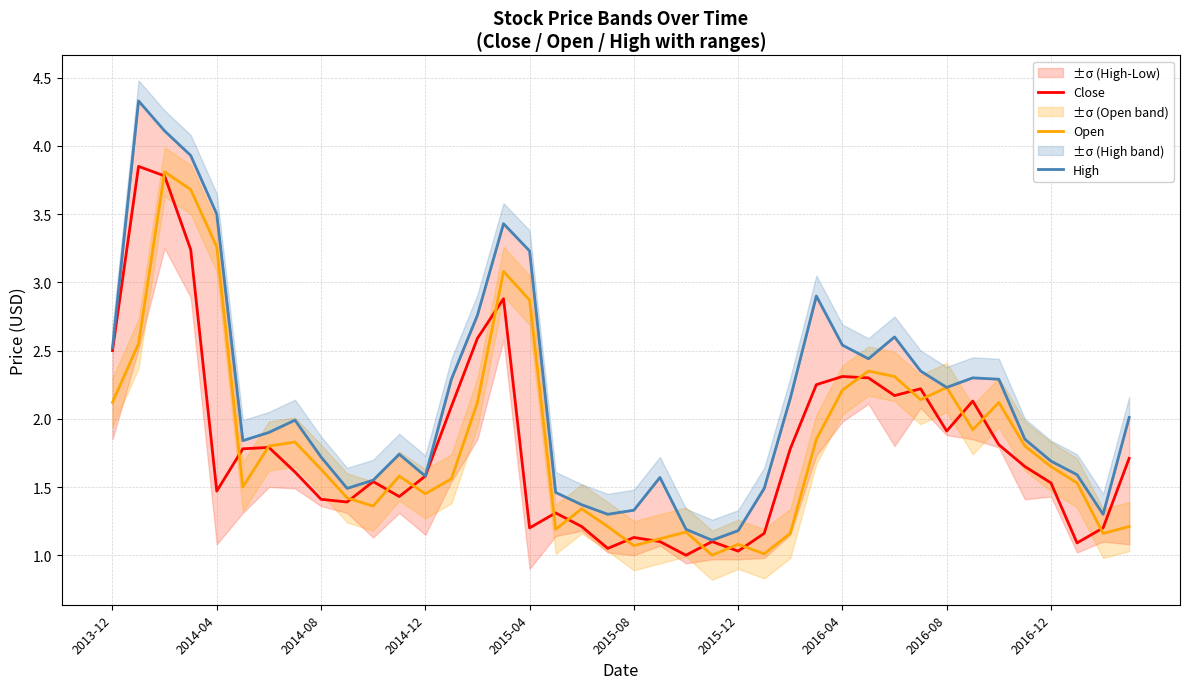

What is the difference between the Close values at 21 and 18?

0.1